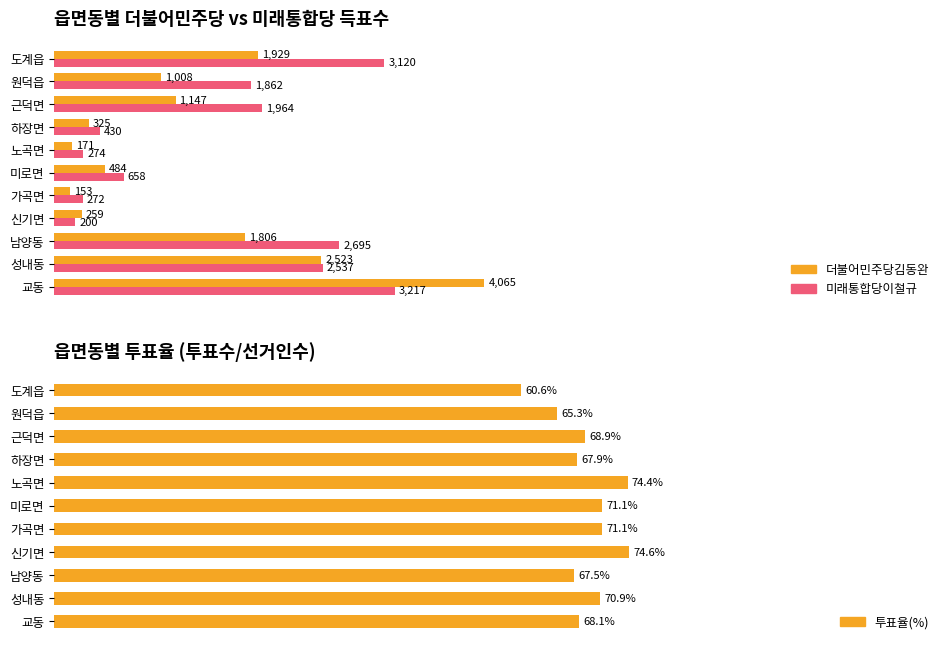

Rank the categories by 투표율(%) value from lowest to highest.

도계읍, 원덕읍, 남양동, 하장면, 교동, 근덕면, 성내동, 미로면, 가곡면, 노곡면, 신기면